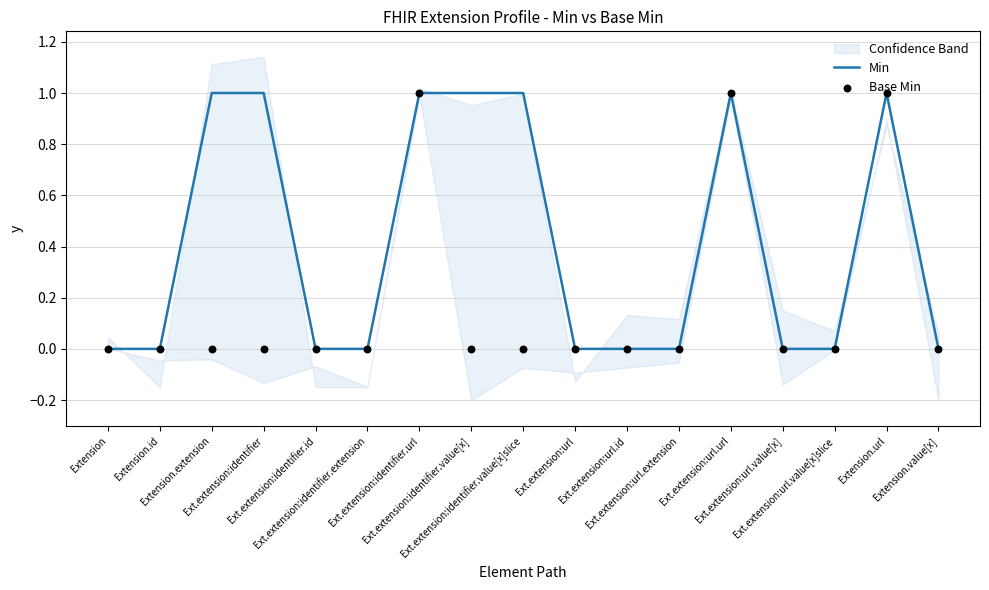

Which series has the widest spread of Y values?

Min